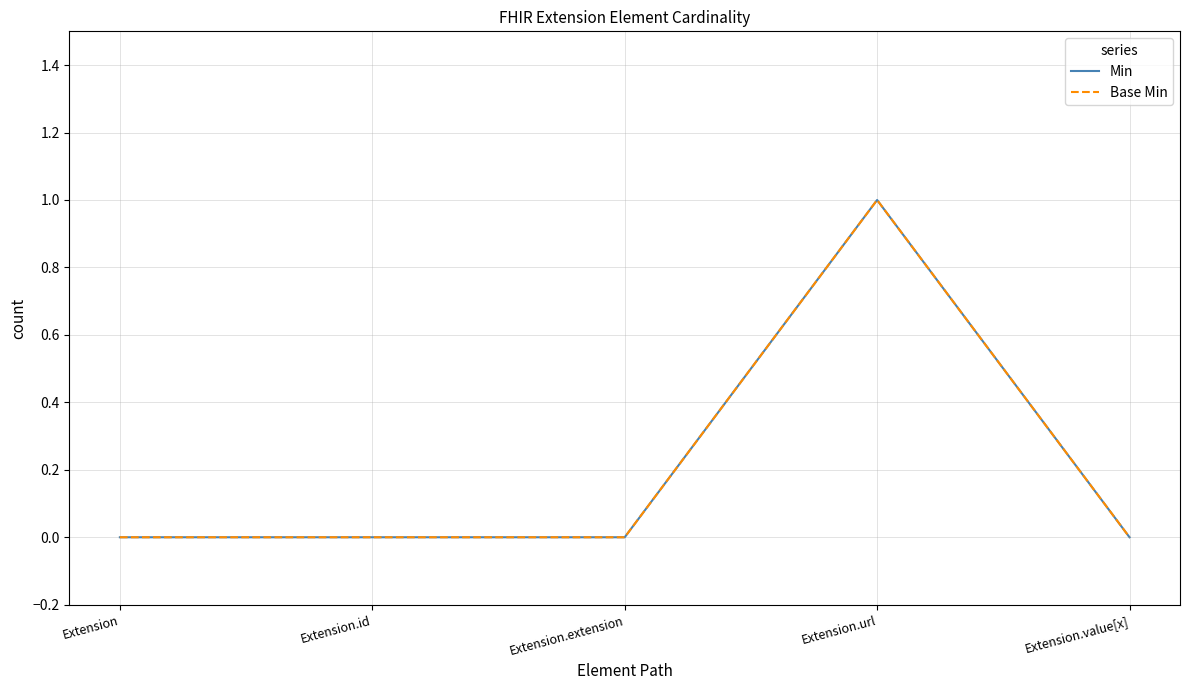

How many lines are shown in the chart?

2